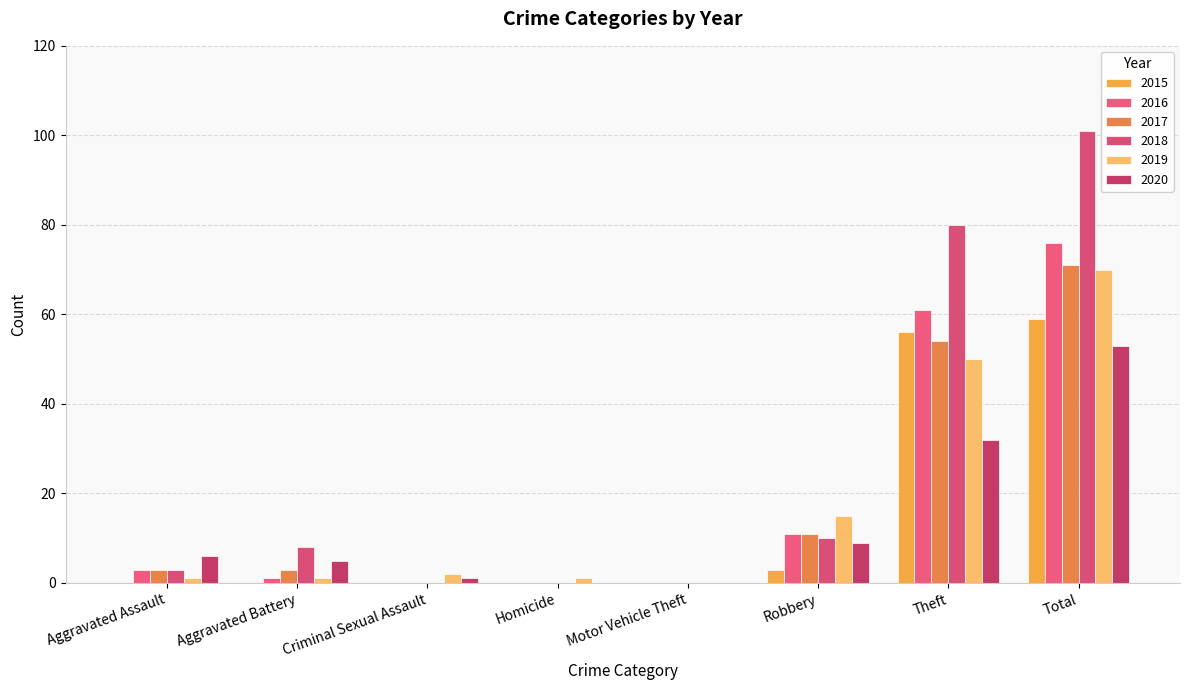

Reading left to right, list all the values displayed in this chart.

2015: 0	0	0	0	0	3	56	59
2016: 3	1	0	0	0	11	61	76
2017: 3	3	0	0	0	11	54	71
2018: 3	8	0	0	0	10	80	101
2019: 1	1	2	1	0	15	50	70
2020: 6	5	1	0	0	9	32	53